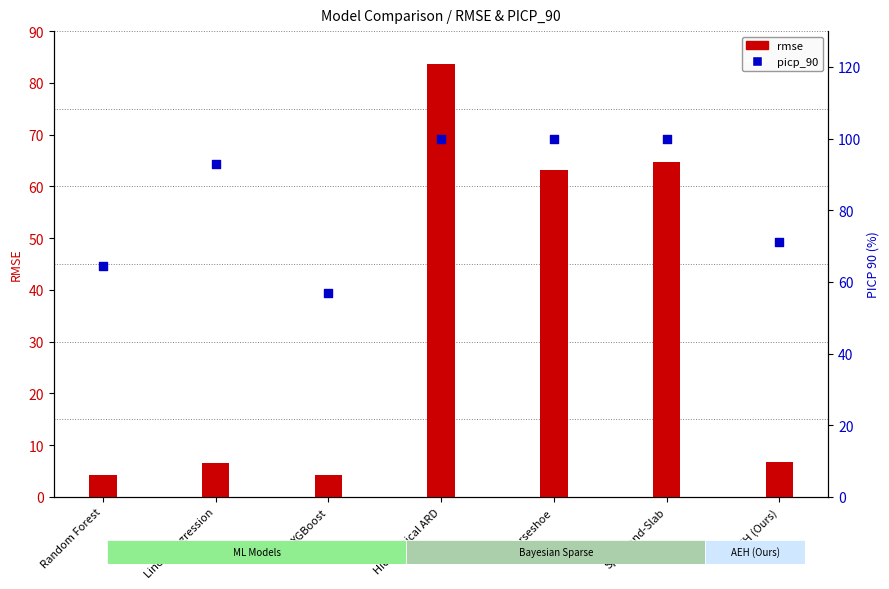

What is the total value across all series at XGBoost?

61.1